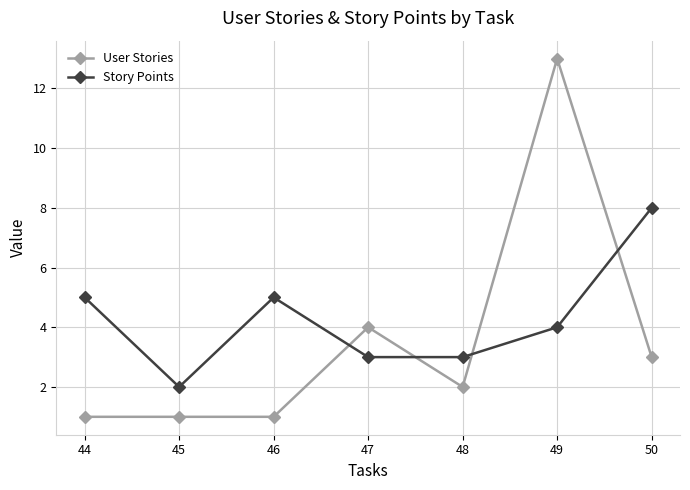

How many Story Points values are between 3 and 5?

5